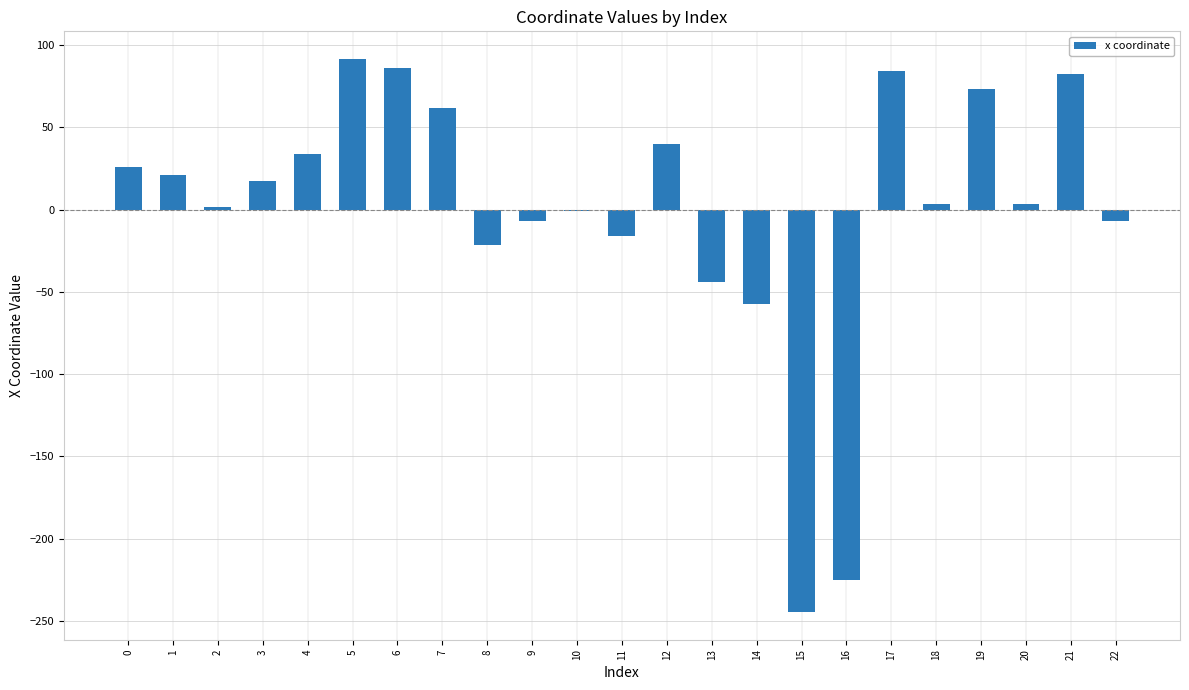

What is the smallest value displayed?

-244.6